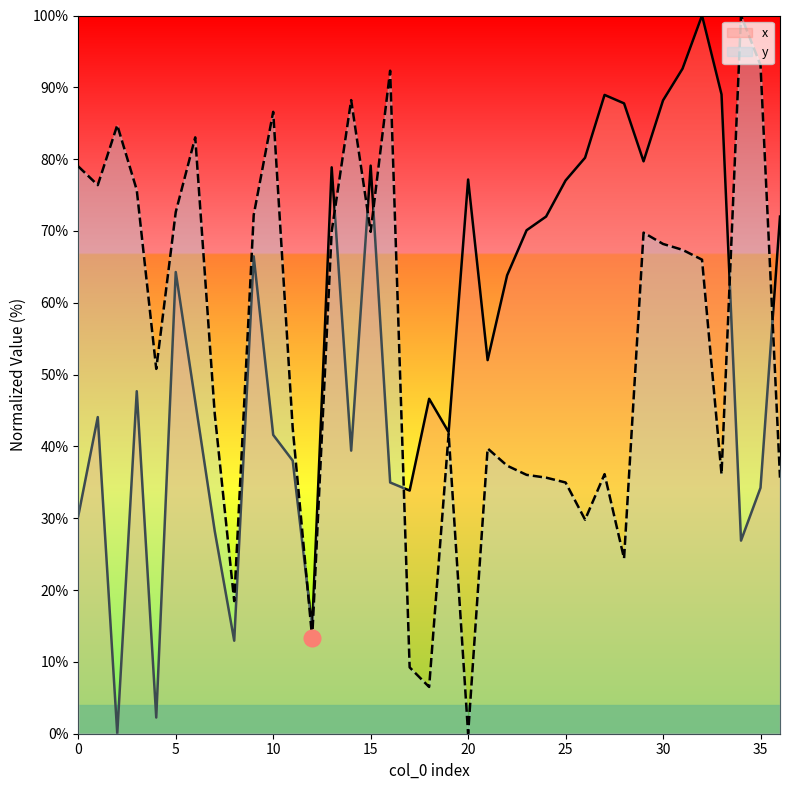

What is the maximum value shown in the chart?

100.0